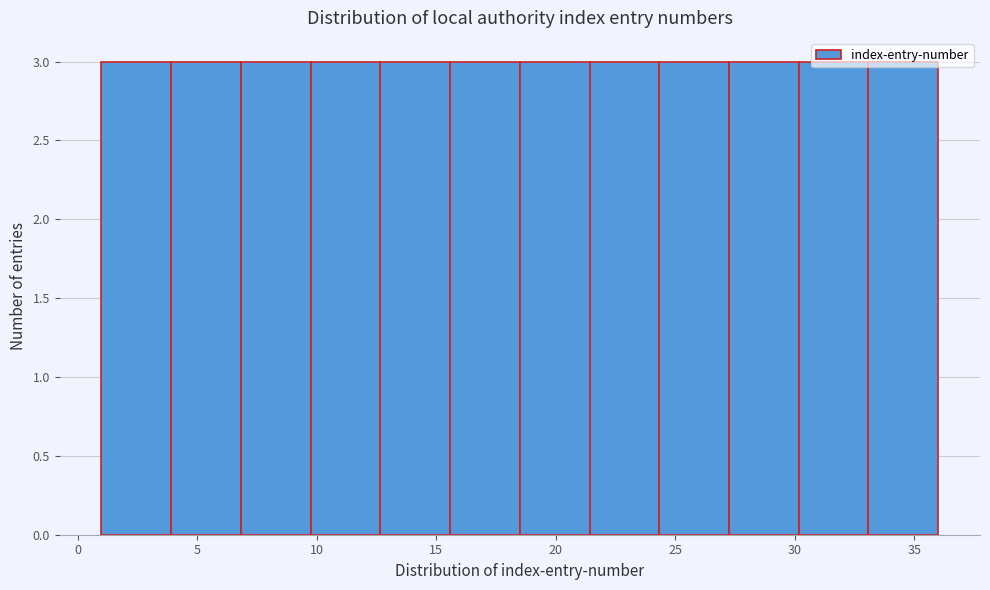

What is the height of the bar covering 30.0 to 33.0 on the x-axis? Neither the bar edges nor the heights are printed on the chart, so give them approximately, as read against the axes.

3